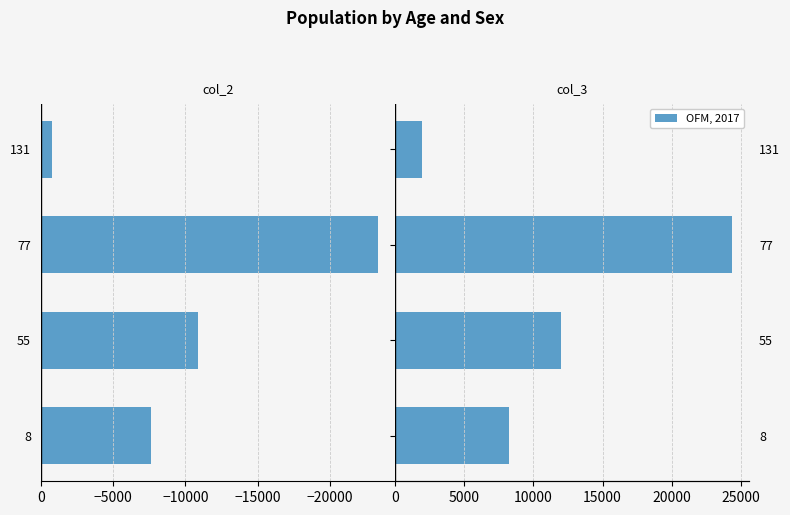

Rank the series at 55 from lowest to highest value.

col_2, col_3